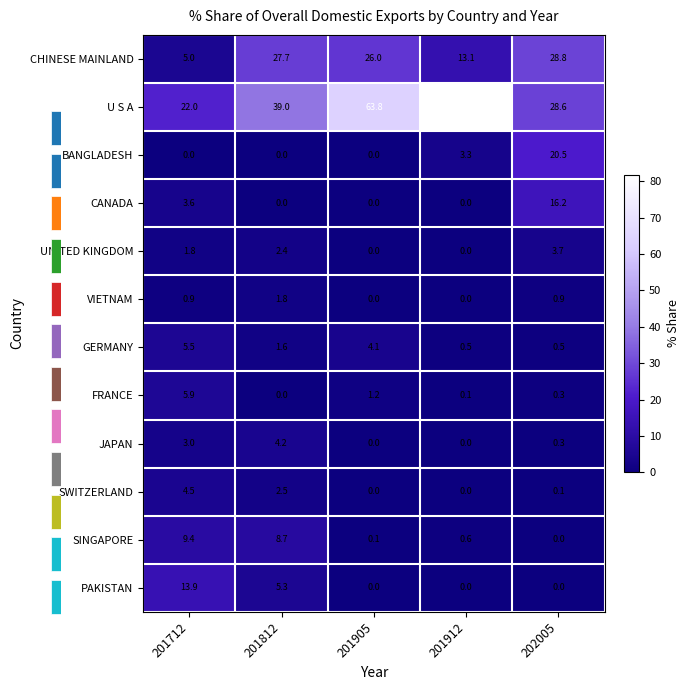

What is the difference between the maximum and minimum values in the FRANCE series?

5.9